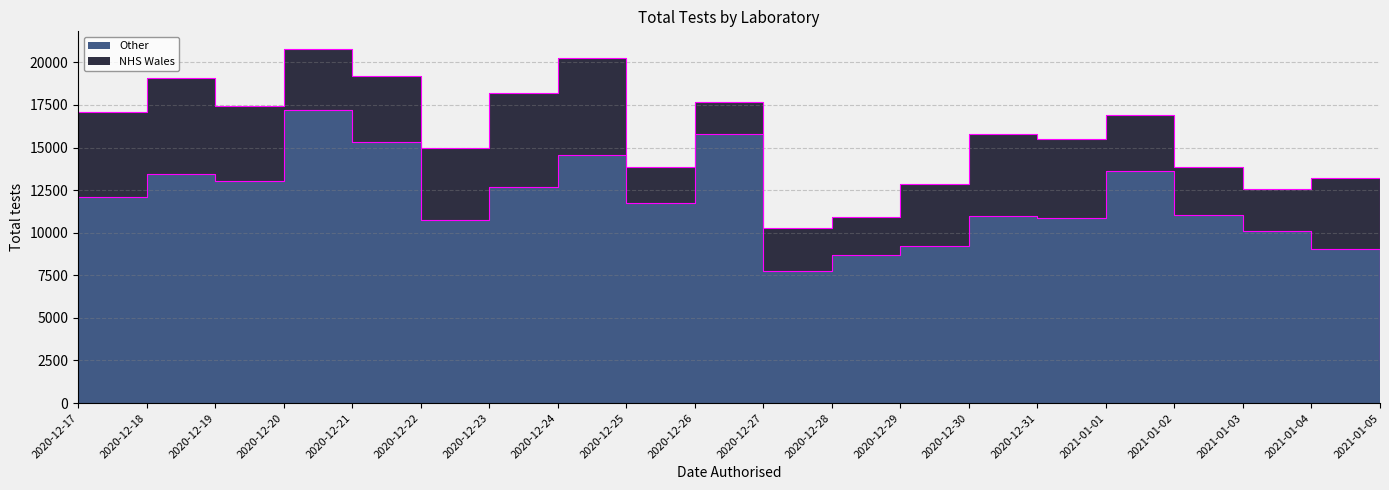

List the labels in order of value, largest first.

2020-12-20, 2020-12-26, 2020-12-21, 2020-12-24, 2021-01-01, 2020-12-18, 2020-12-19, 2020-12-23, 2020-12-17, 2020-12-25, 2021-01-02, 2020-12-30, 2020-12-31, 2020-12-22, 2021-01-03, 2020-12-29, 2021-01-04, 2020-12-28, 2020-12-27, 2021-01-05